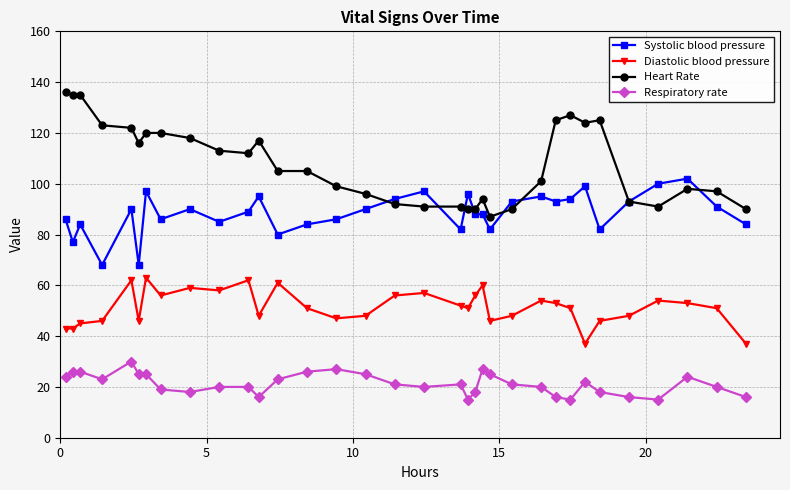

Rank the series by their maximum value, from highest to lowest.

Heart Rate, Systolic blood pressure, Diastolic blood pressure, Respiratory rate